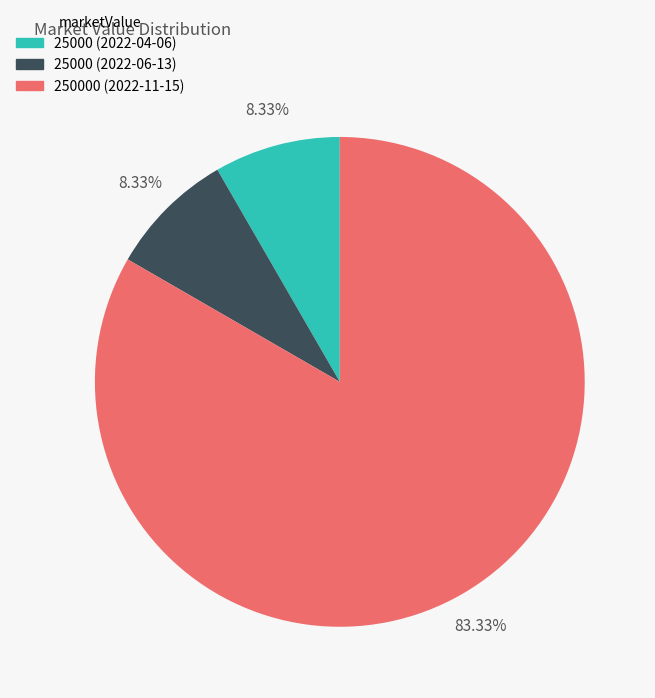

Combined, do 250000 (2022-11-15) and 25000 (2022-06-13) account for over 50%?

Yes